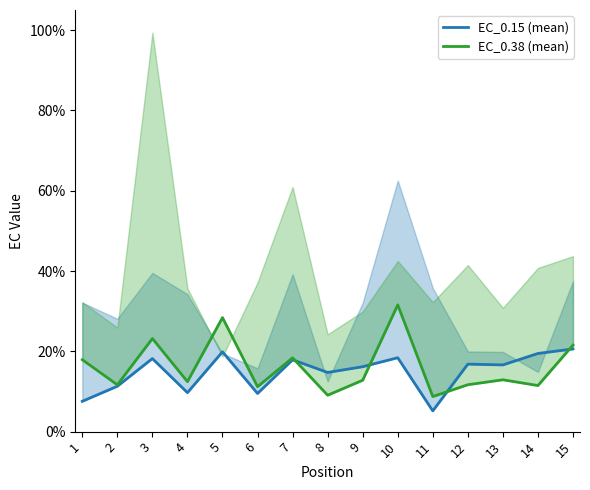

Is it true that EC_0.15 (mean) equals 0.1 at 2?

True